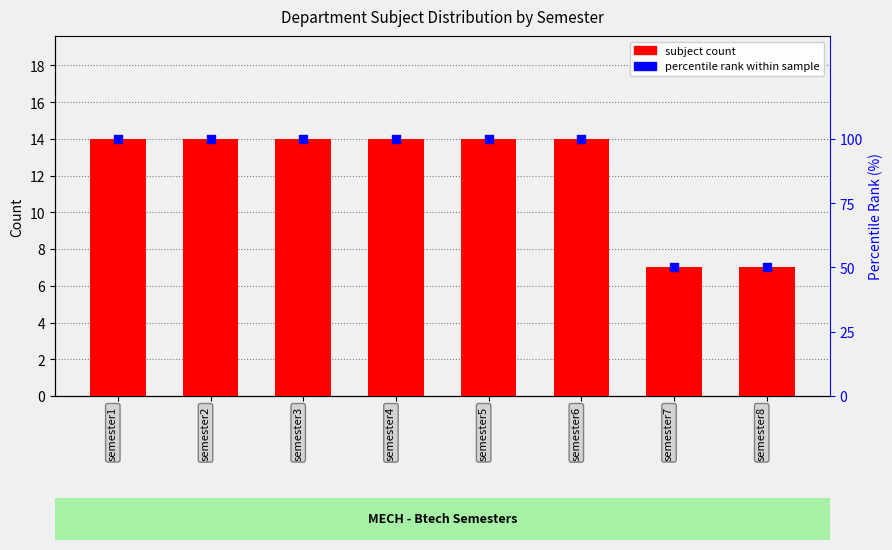

Which series contains the lowest Y value?

subject count